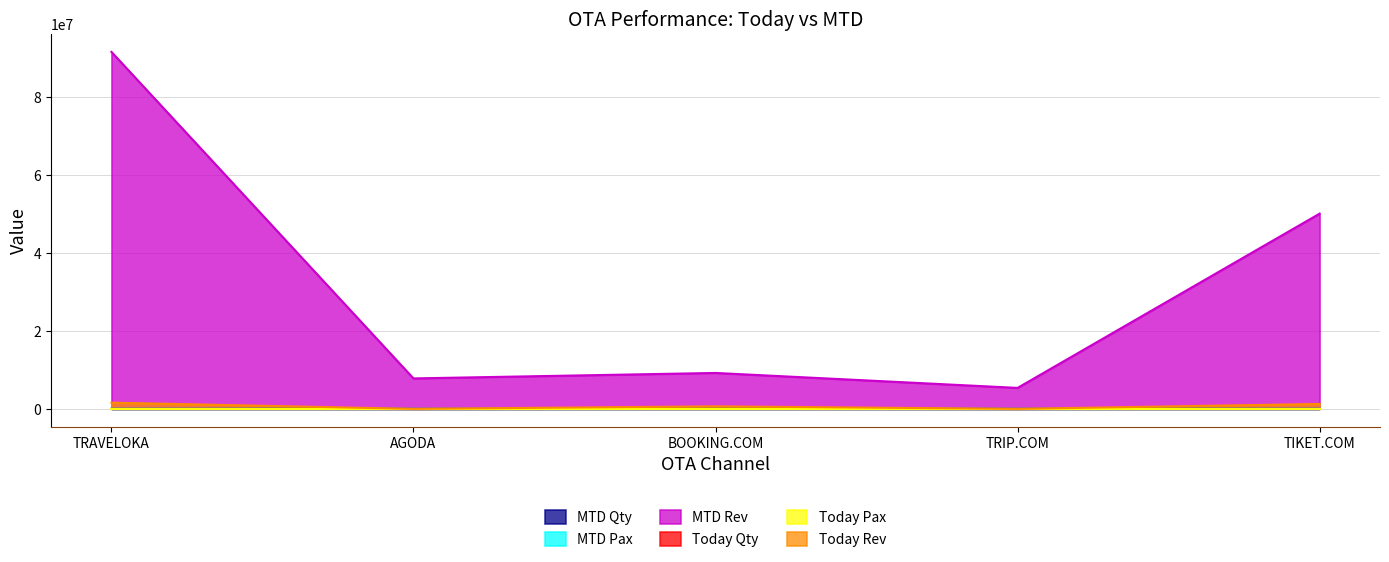

What is the sum of the MTD Rev values at TRAVELOKA and TIKET.COM?

141620160